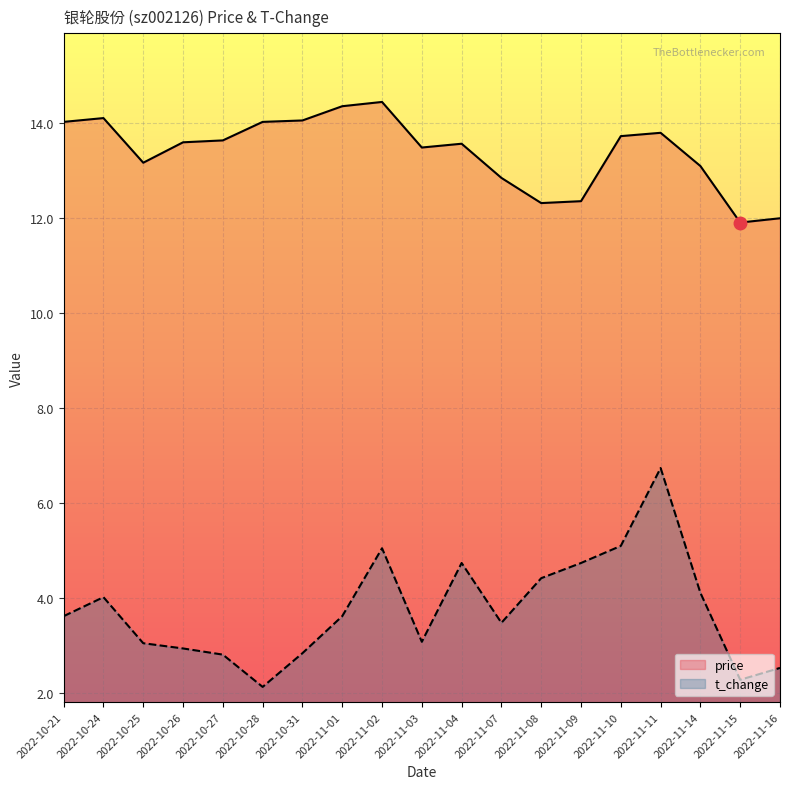

Is the value of price at 2022-10-24 greater than the value of t_change at 2022-10-28?

Yes